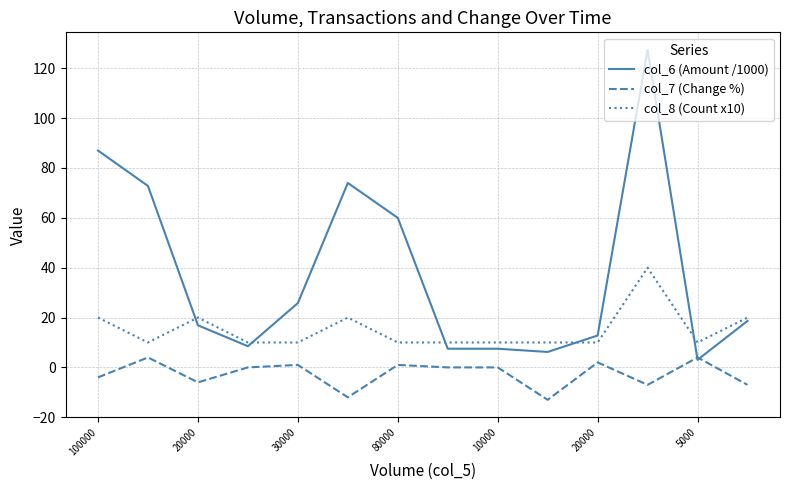

List the series in order of their peak value, highest first.

col_6 (Amount /1000), col_8 (Count x10), col_7 (Change %)